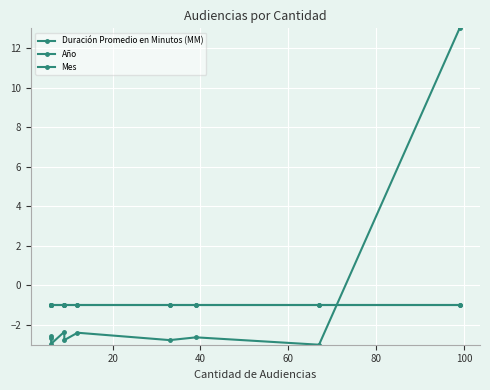

Where is Duración Promedio en Minutos (MM) nearest to the value 5?

60